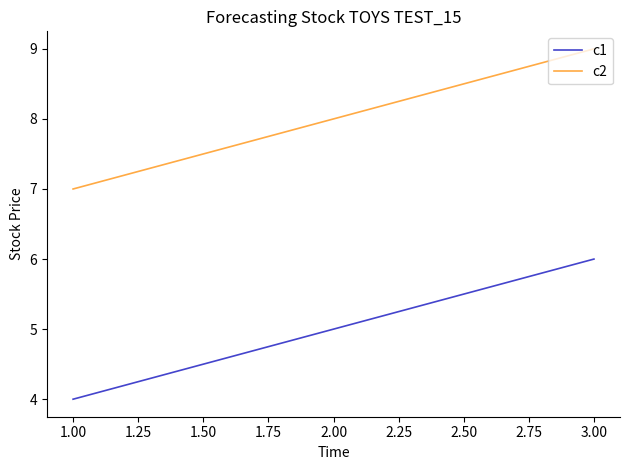

The value of c2 at 1.00 is 7. True or false?

True